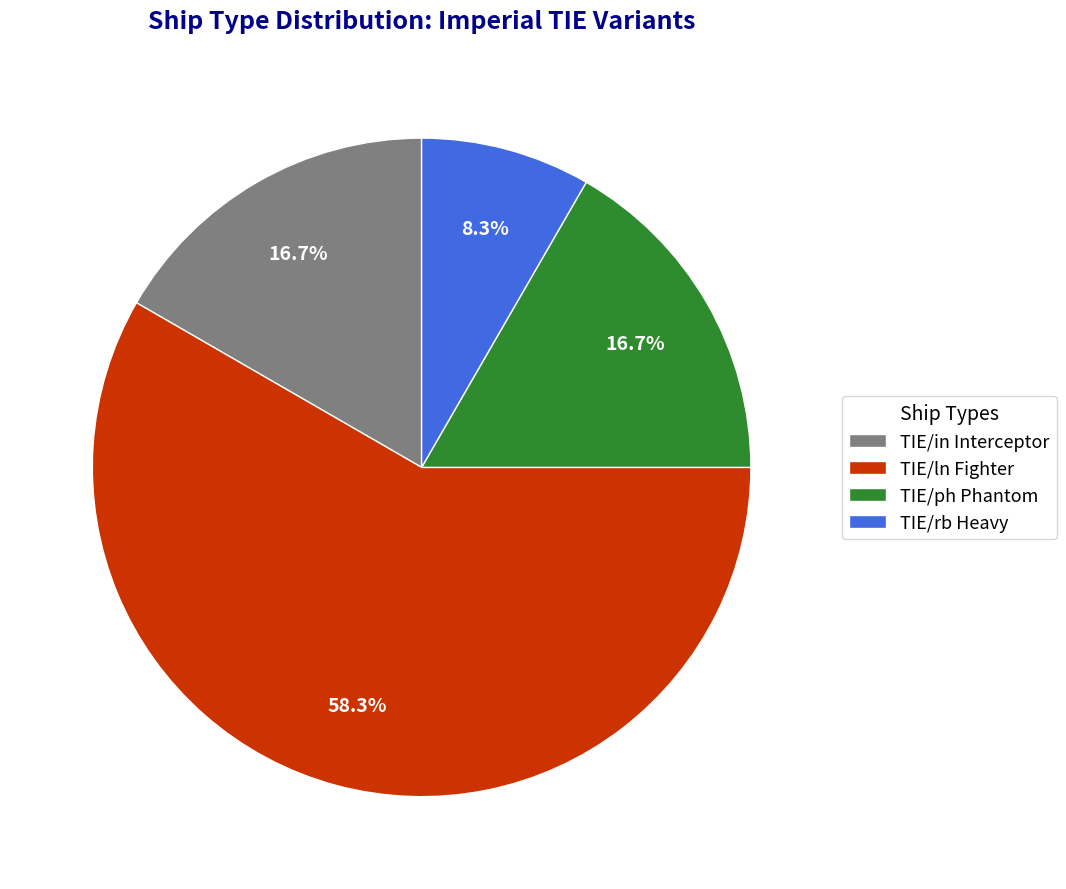

Which category has the biggest portion of the pie?

TIE/ln Fighter